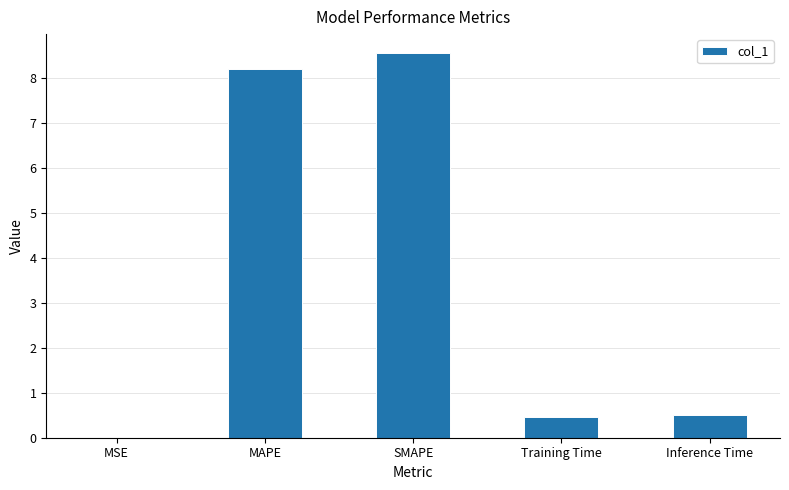

What is the sum of all values?

17.7